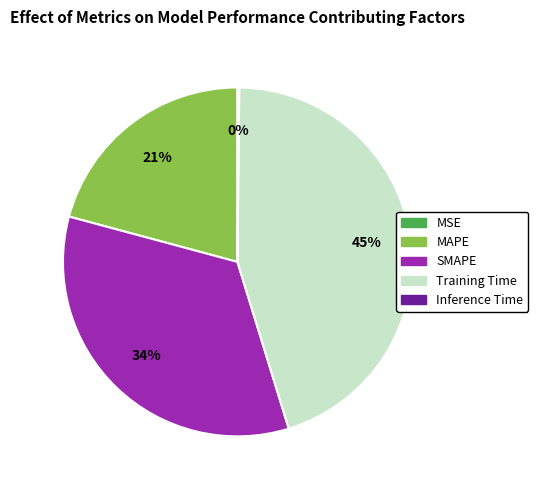

Which slice is the largest?

Training Time